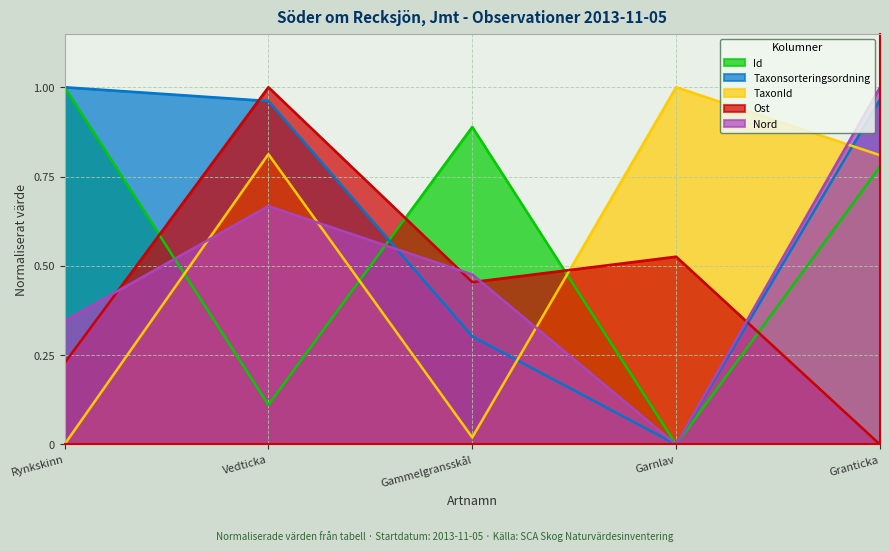

The Id series shows 0.9 at Gammelgransskål. True or false?

True